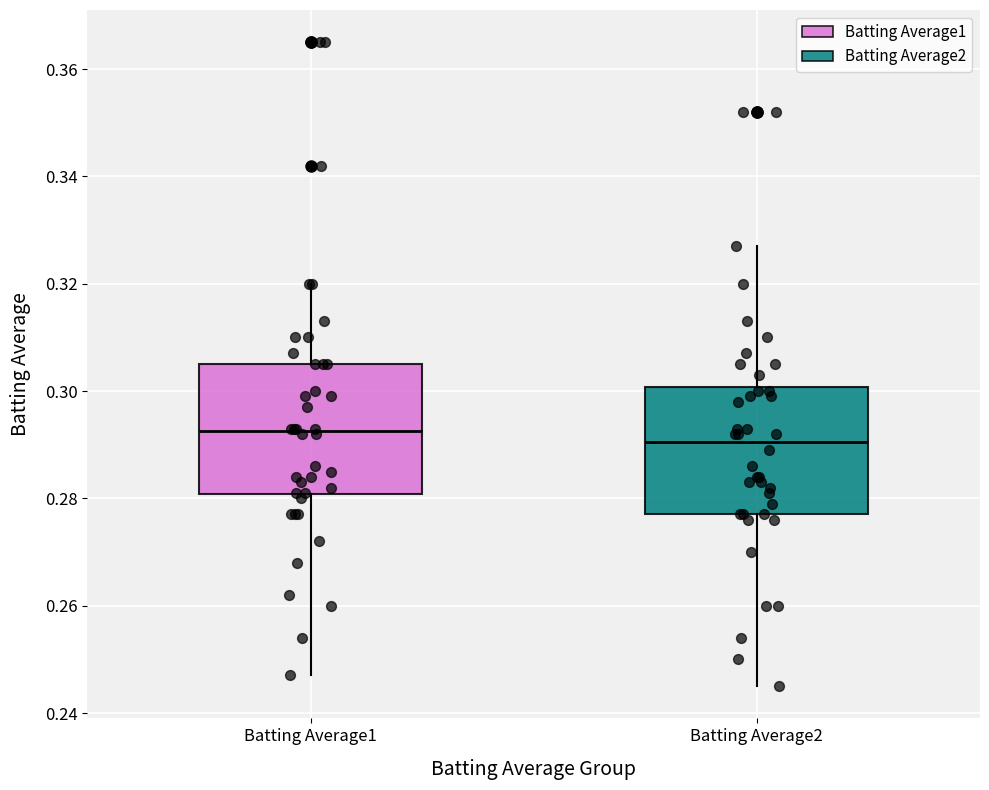

Where is the upper edge of the box for Batting Average1 on the y-axis? The values are not printed on the chart, so give them approximately, as read against the axis.

0.306